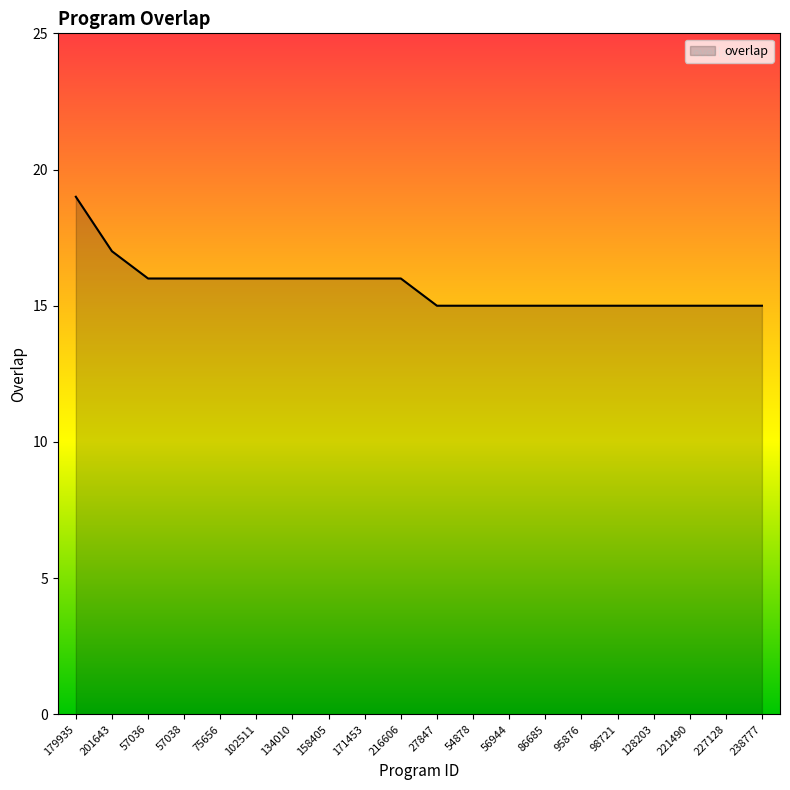

What is the difference between the second highest and second lowest values?

2